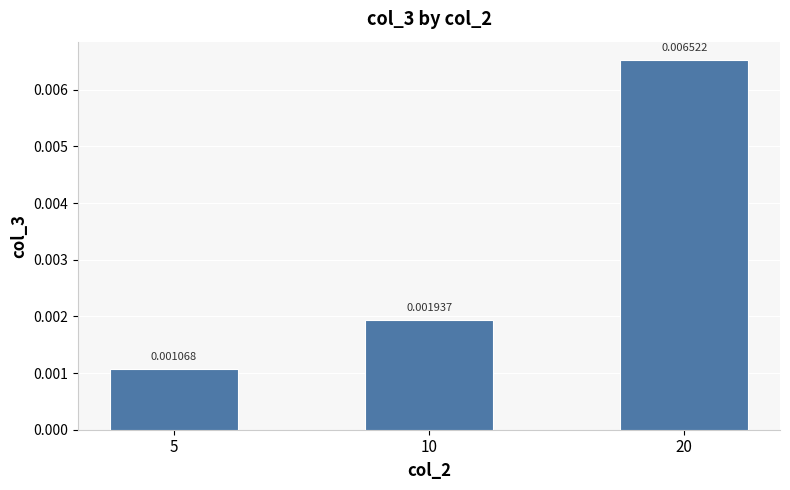

Rank the categories by value from highest to lowest.

20, 10, 5